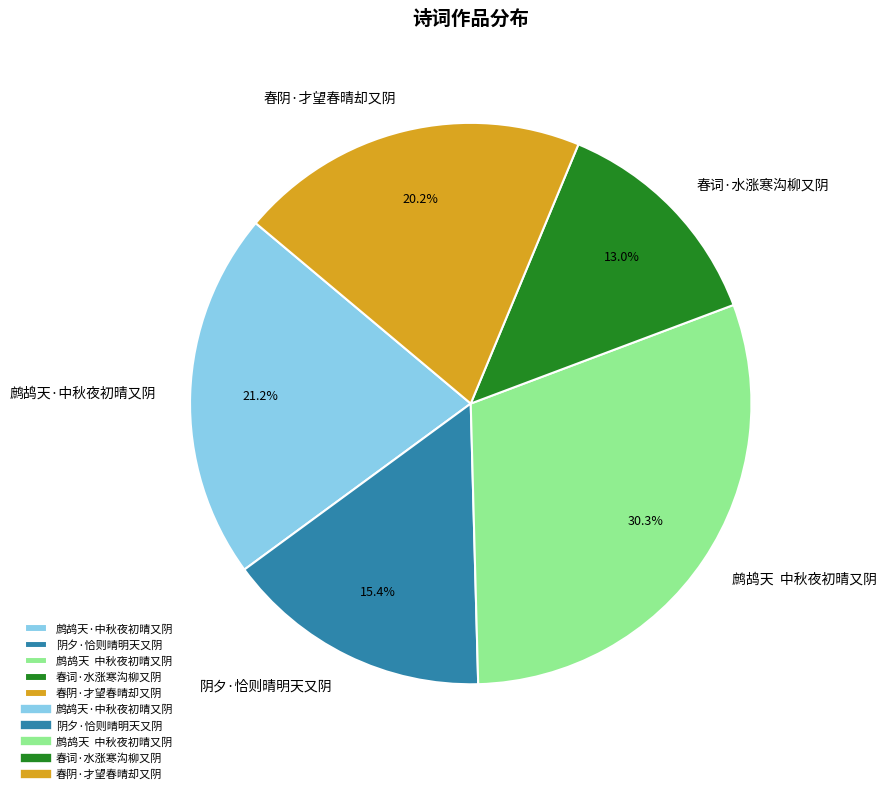

Which slice is the largest?

鹧鸪天 中秋夜初晴又阴